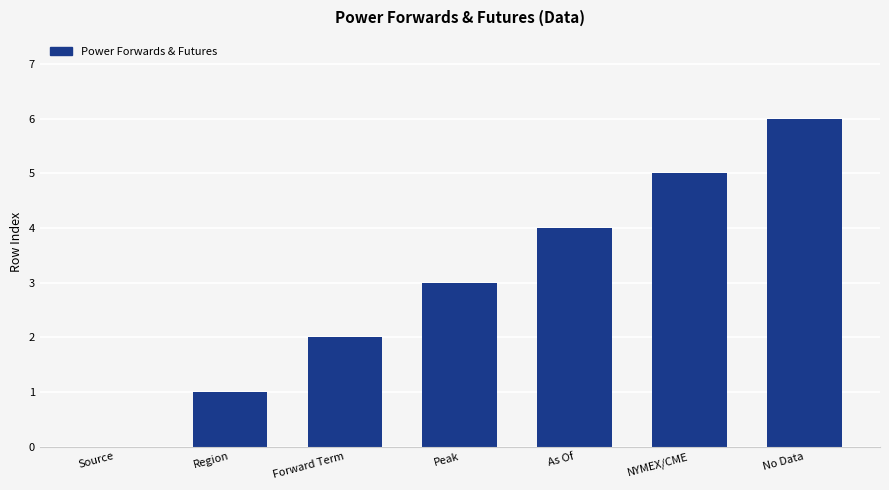

What is the difference between the values at Forward Term and Source?

2